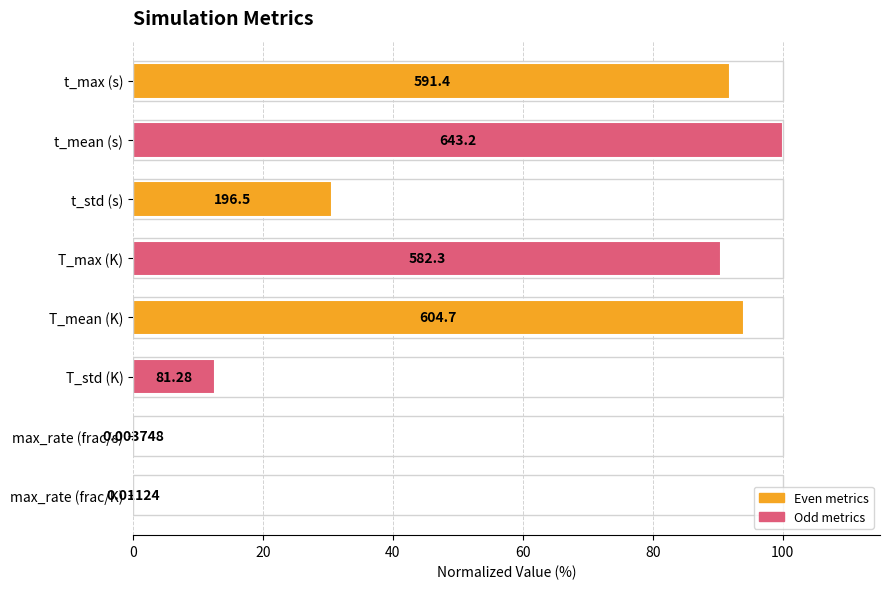

What is the difference between the maximum and minimum values?

100.0